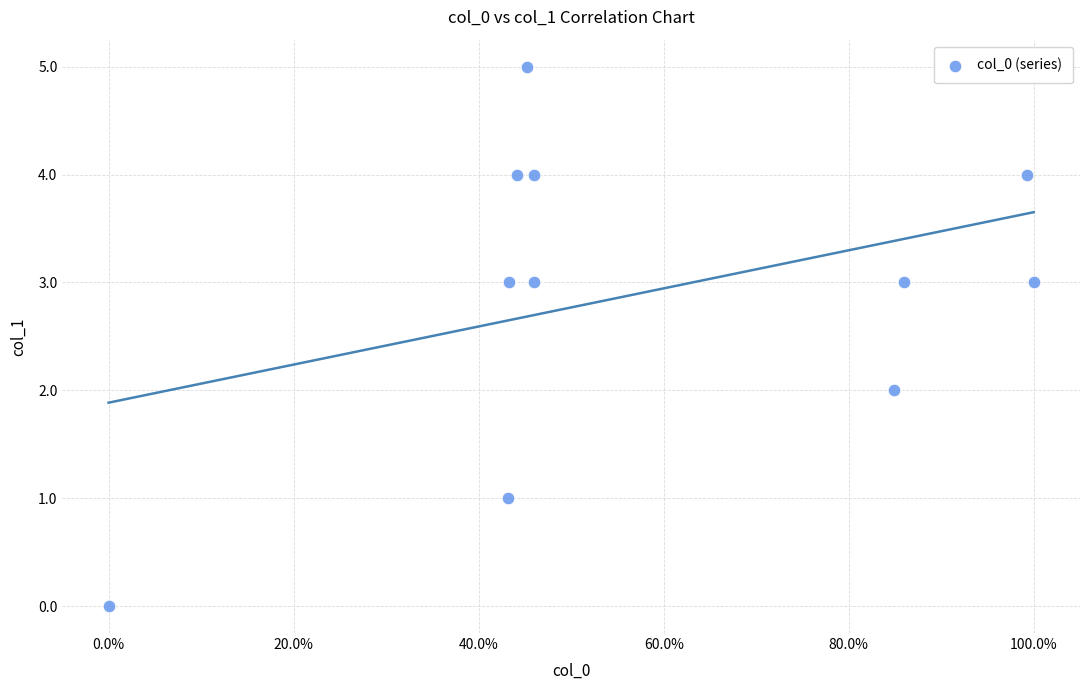

What is the range of Y values (max minus min)?

5